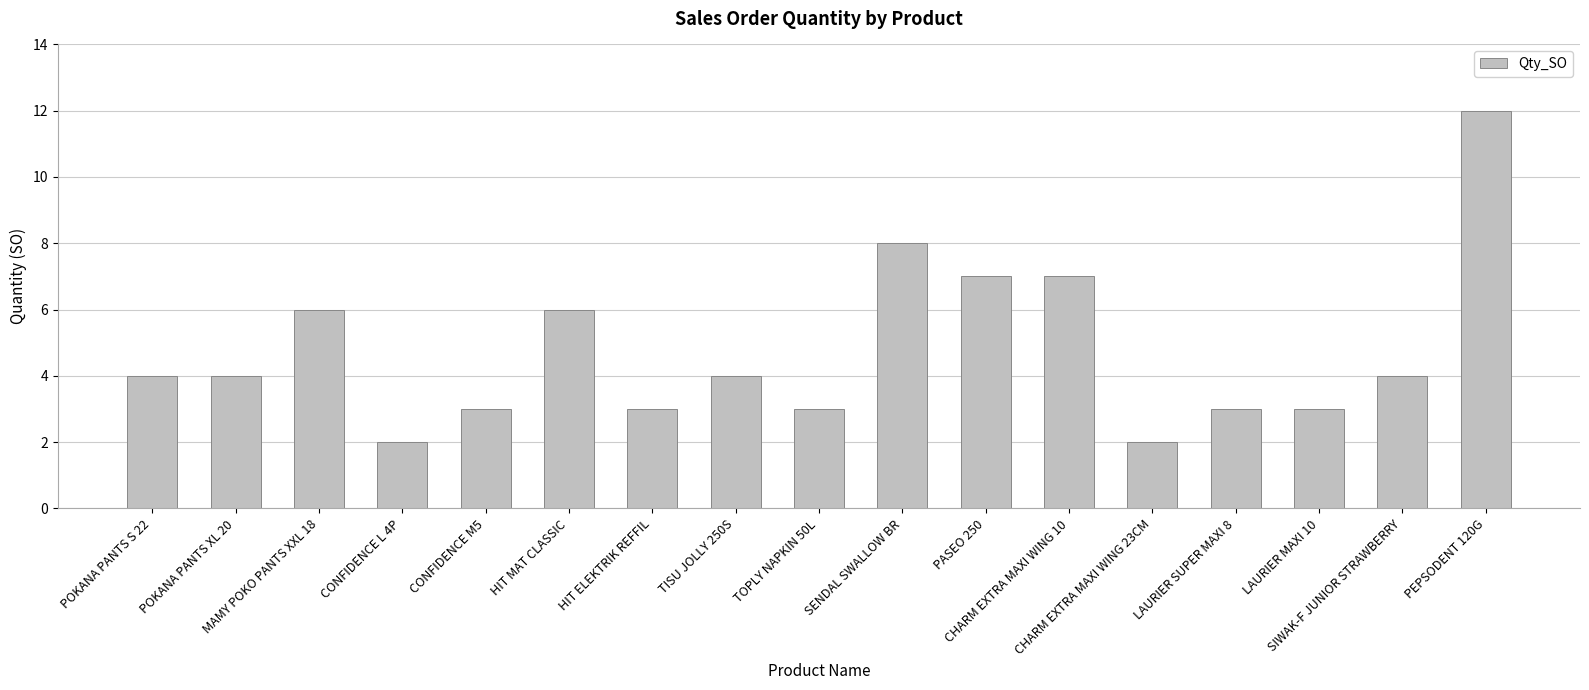

What is the difference between the maximum and minimum values?

10